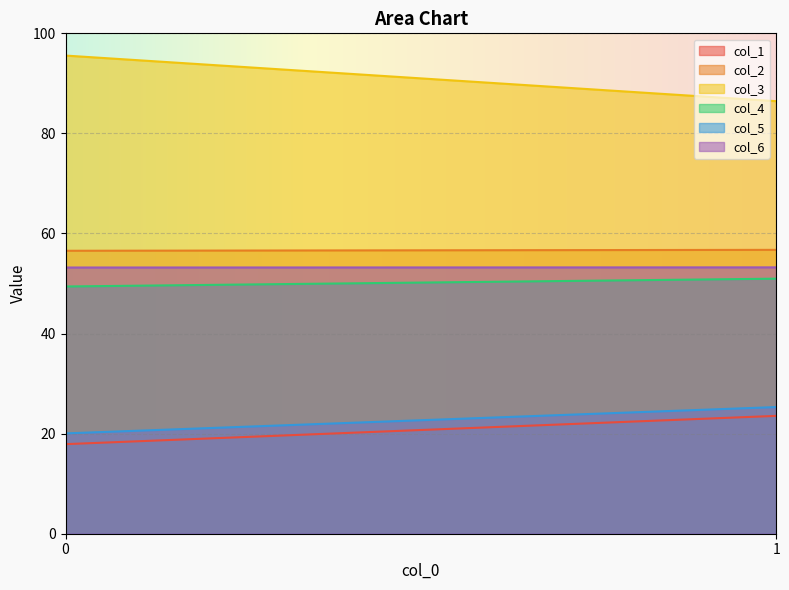

The value of col_6 at 1 is 14.5. True or false?

False